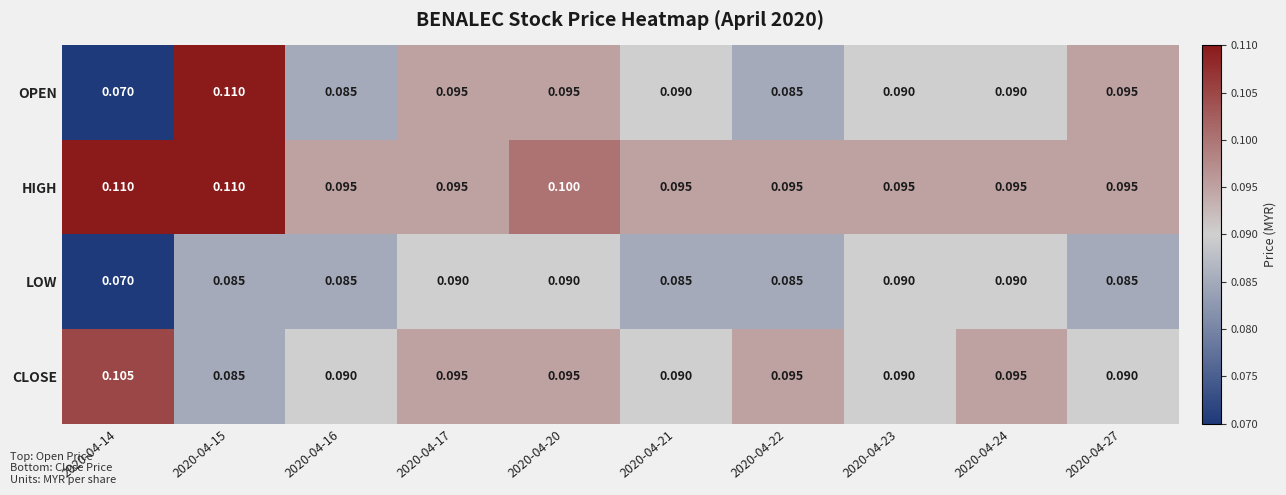

Is the value of LOW at 2020-04-17 greater than the value of HIGH at 2020-04-14?

No